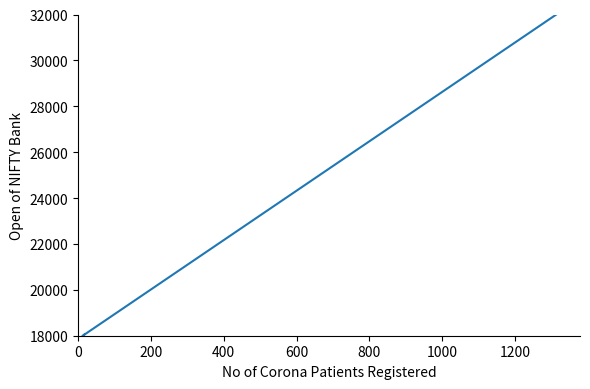

How many data points does each series have?

40